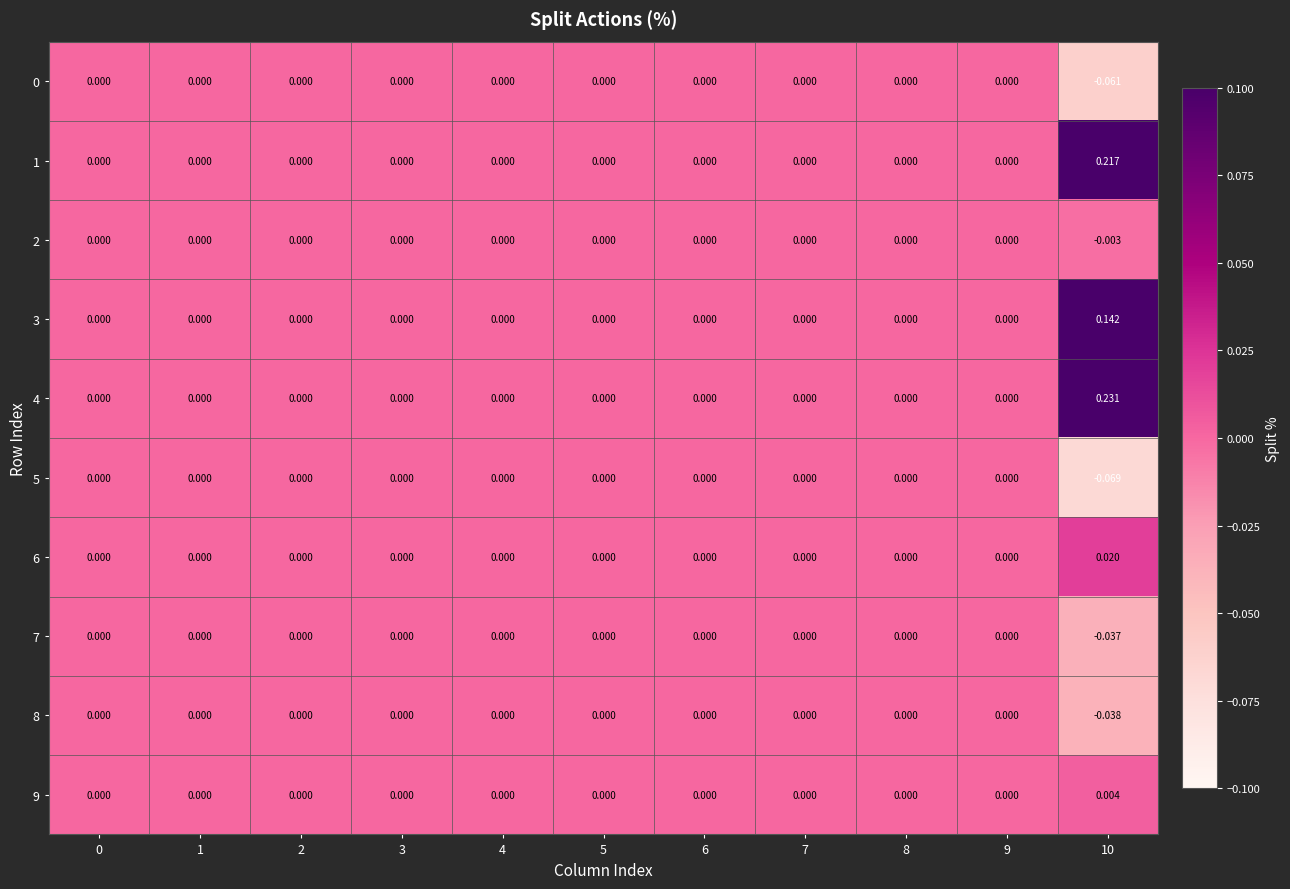

Is the value of 4 at 10 greater than the value of 9 at 1?

Yes